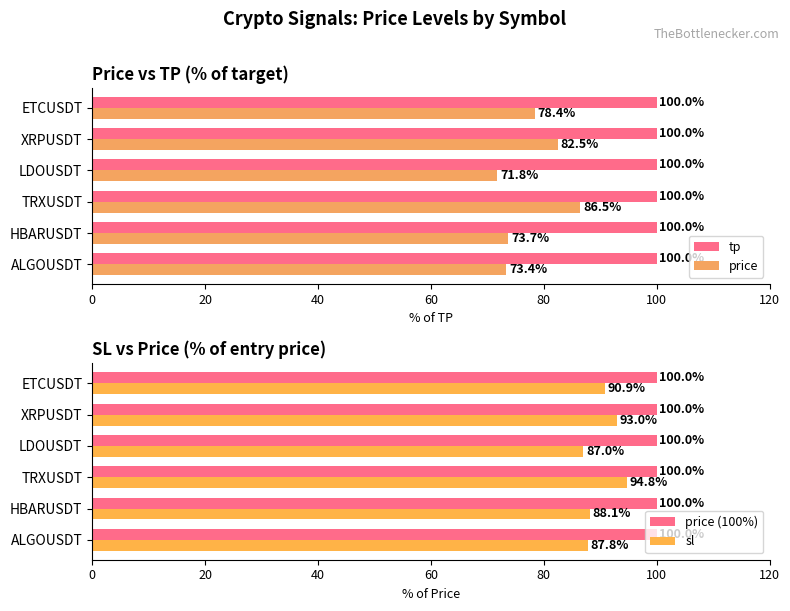

What is the value of the sl bar at the 2nd from the left?

88.1